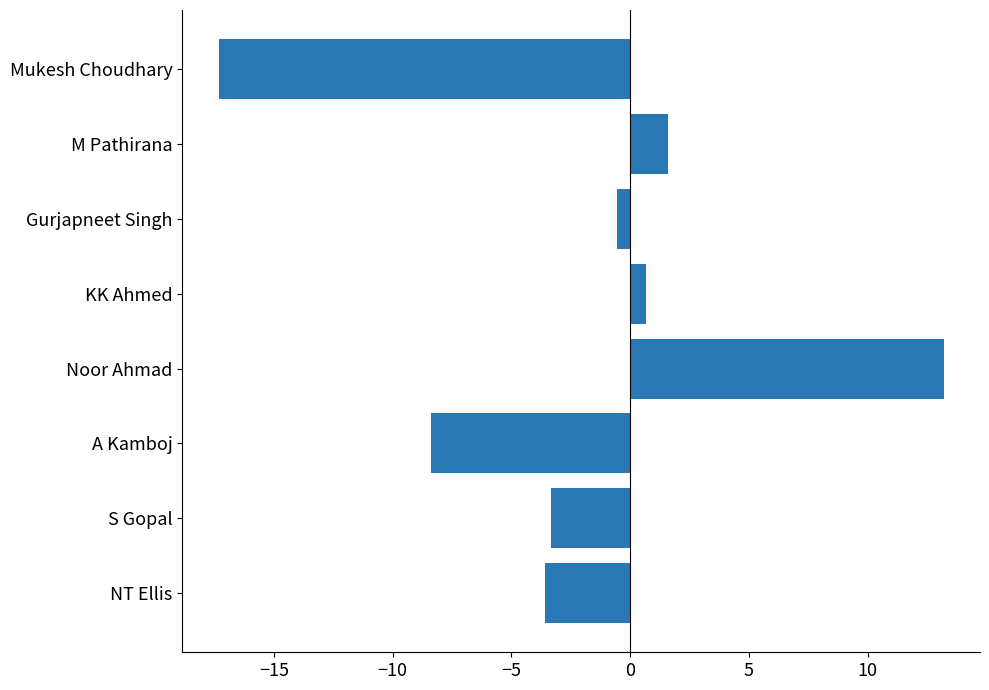

Which has a higher value, A Kamboj or KK Ahmed?

KK Ahmed